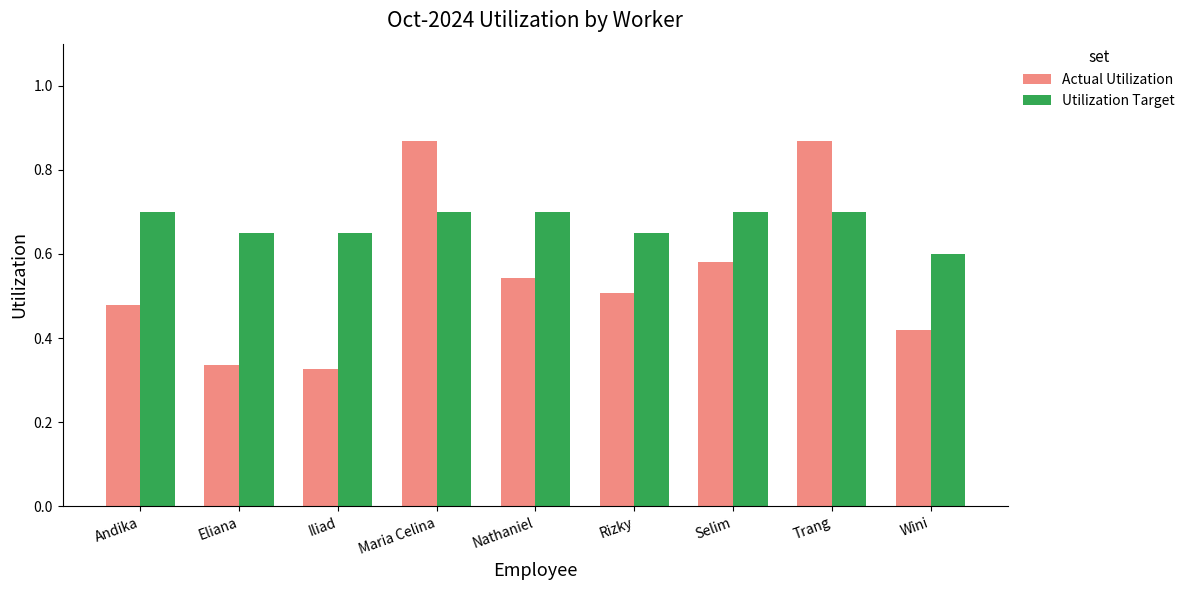

At how many categories does at least one series exceed 0?

9